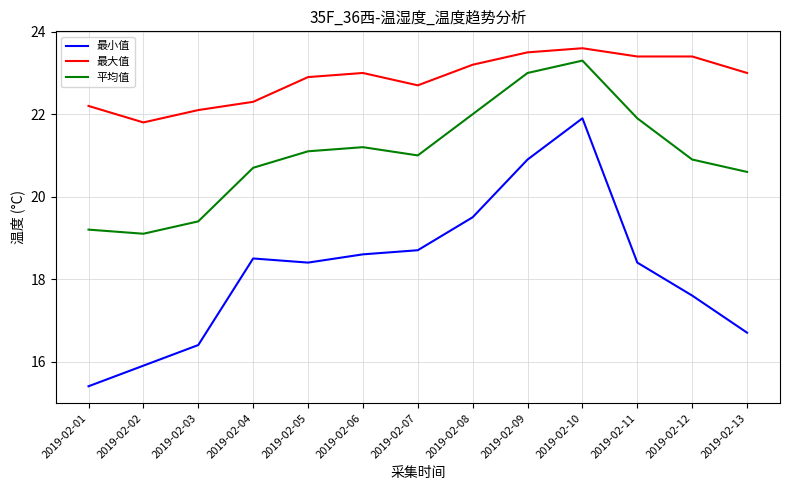

What is the difference between the maximum and minimum values in the 平均值 series?

4.2